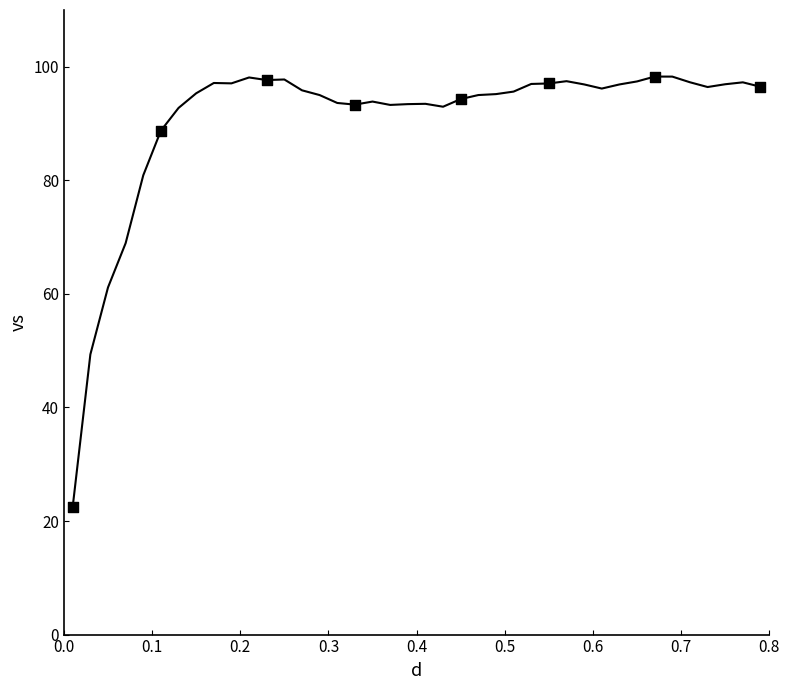

What is the minimum value shown in the chart?

22.6